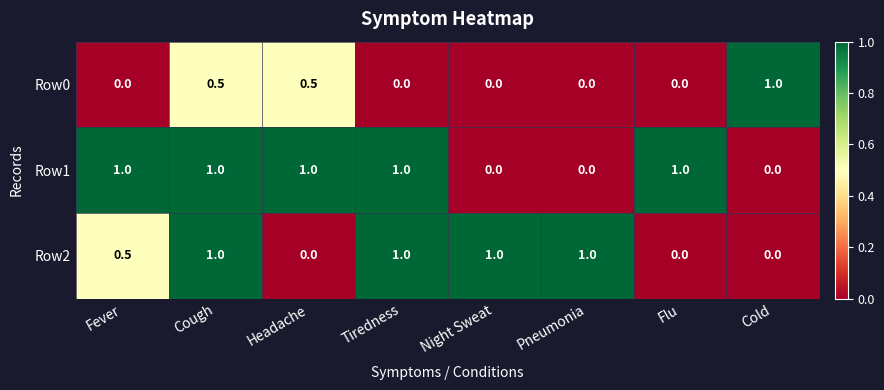

What is the sum of all Row1 values?

5.0